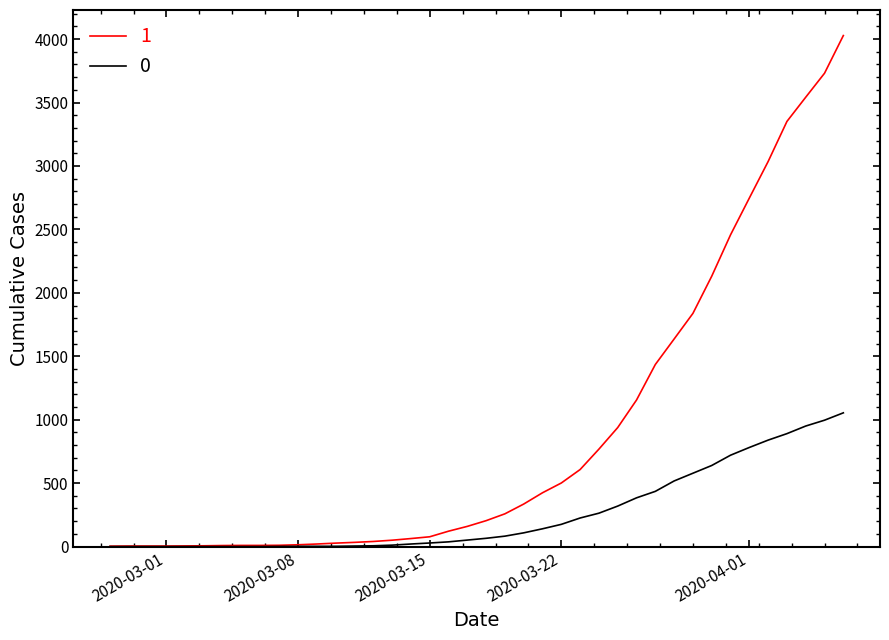

Rank the series by their maximum value, from lowest to highest.

0, 1